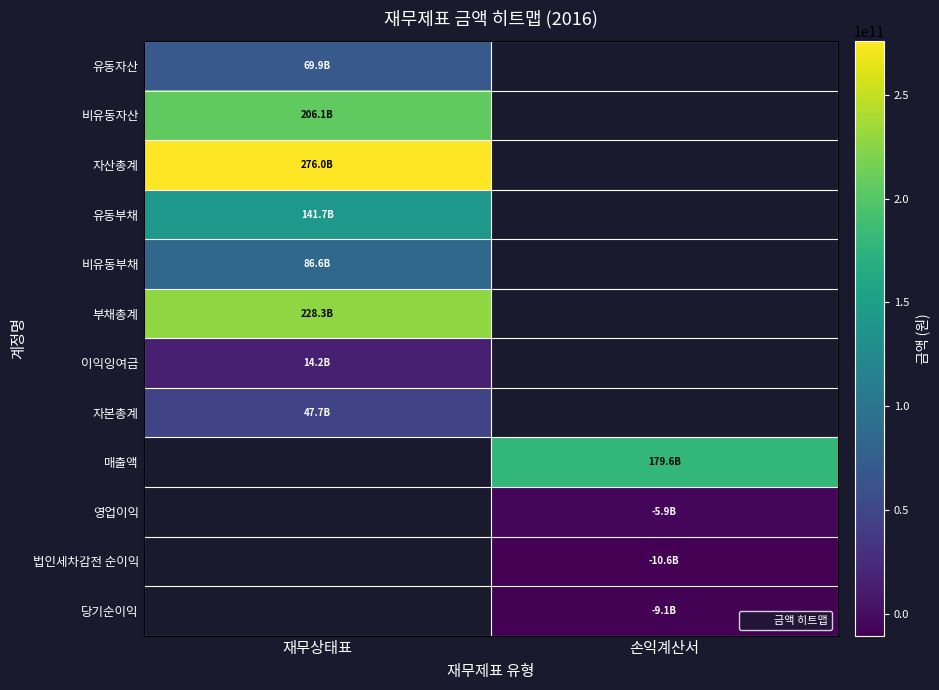

At which label is 이익잉여금 closest to 14220295829?

재무상태표